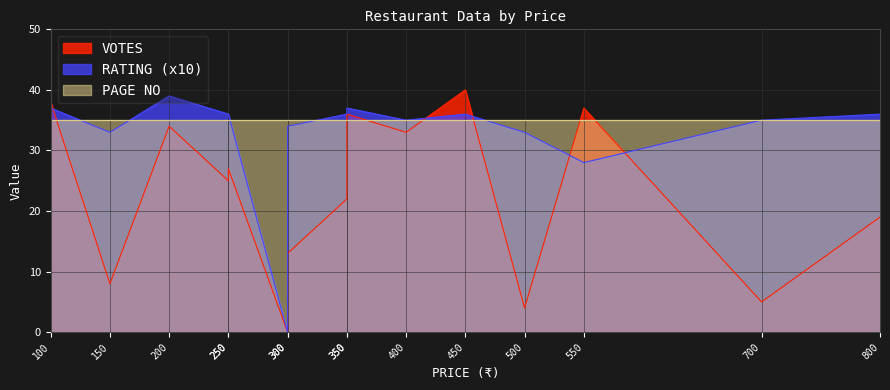

True or false: PAGE NO and RATING cross at least once.

False